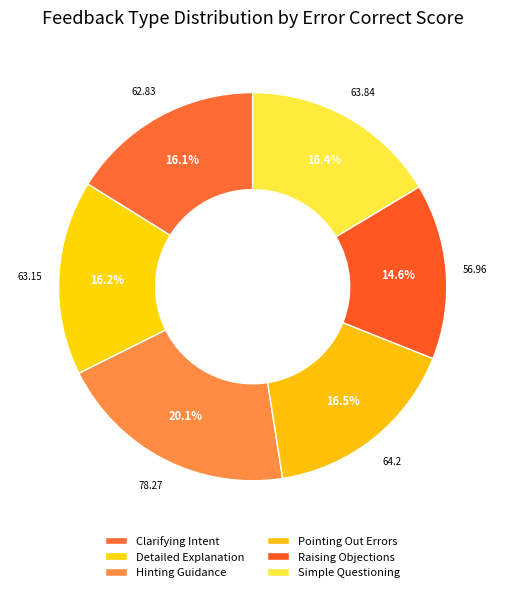

Which category has the biggest portion of the pie?

Hinting Guidance